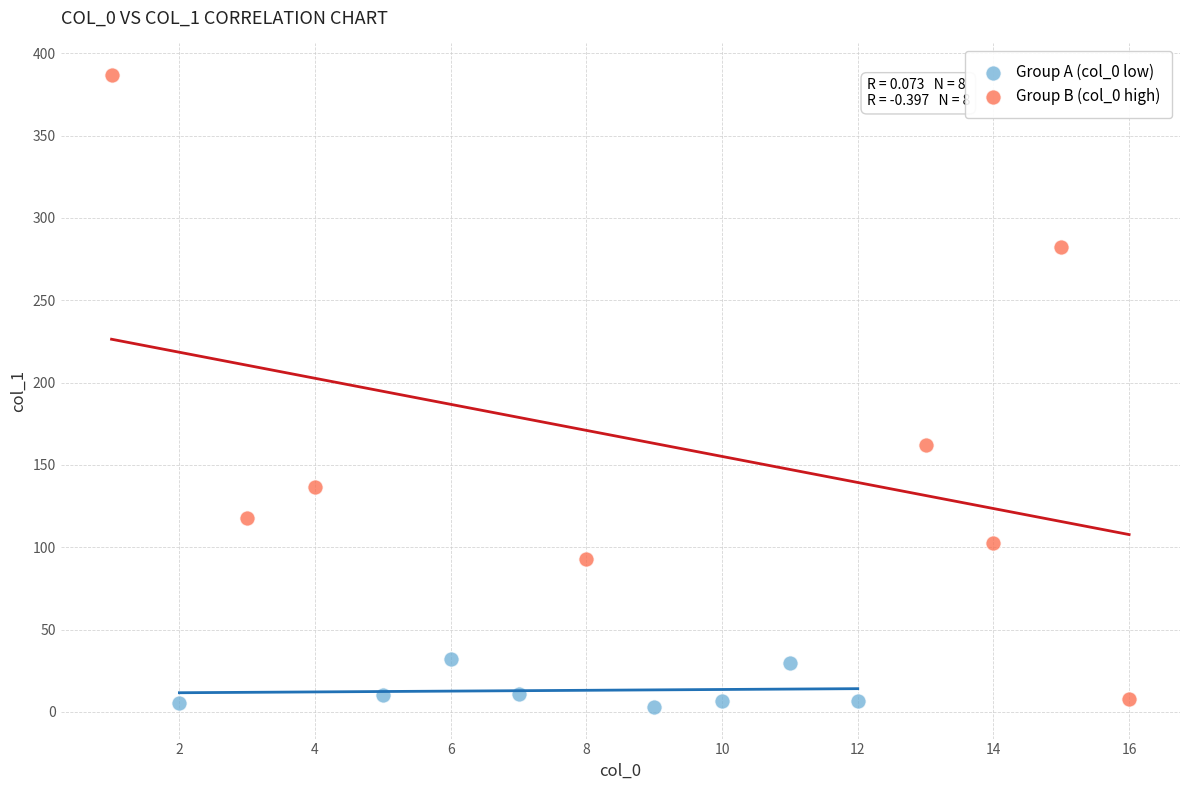

Which series has the largest Y range (max minus min)?

Group B (col_0 high)